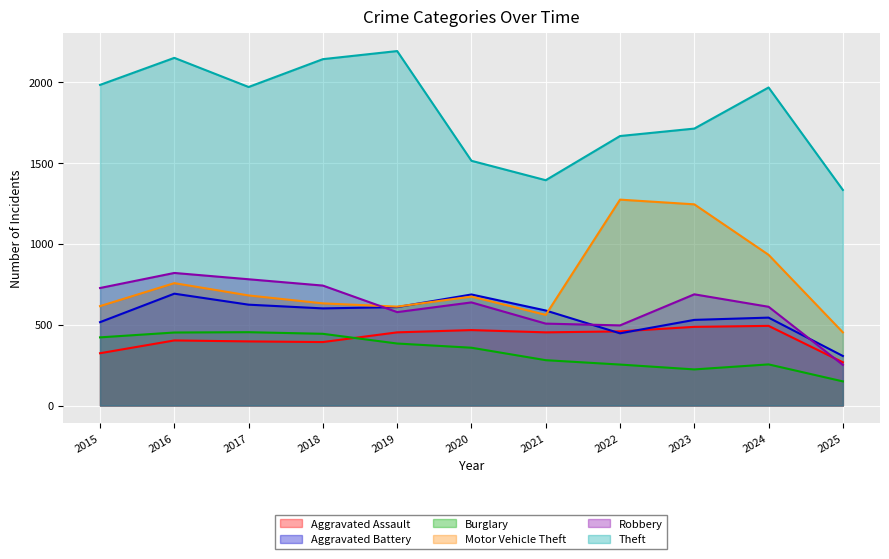

List the series in order of their peak value, lowest first.

Burglary, Aggravated Assault, Aggravated Battery, Robbery, Motor Vehicle Theft, Theft